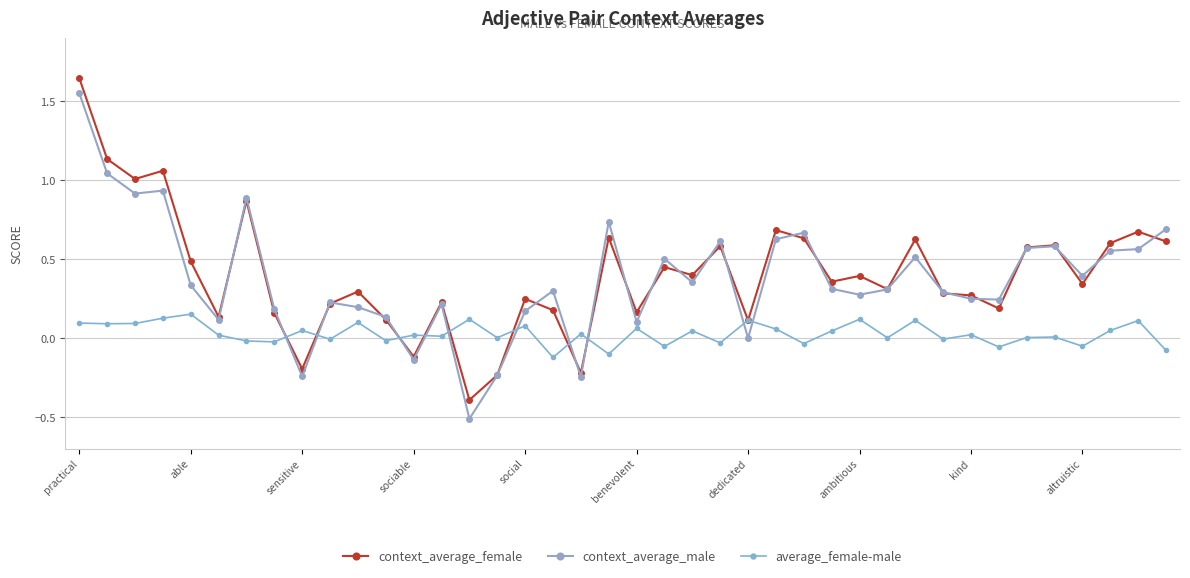

How many categories are shown in the chart?

40